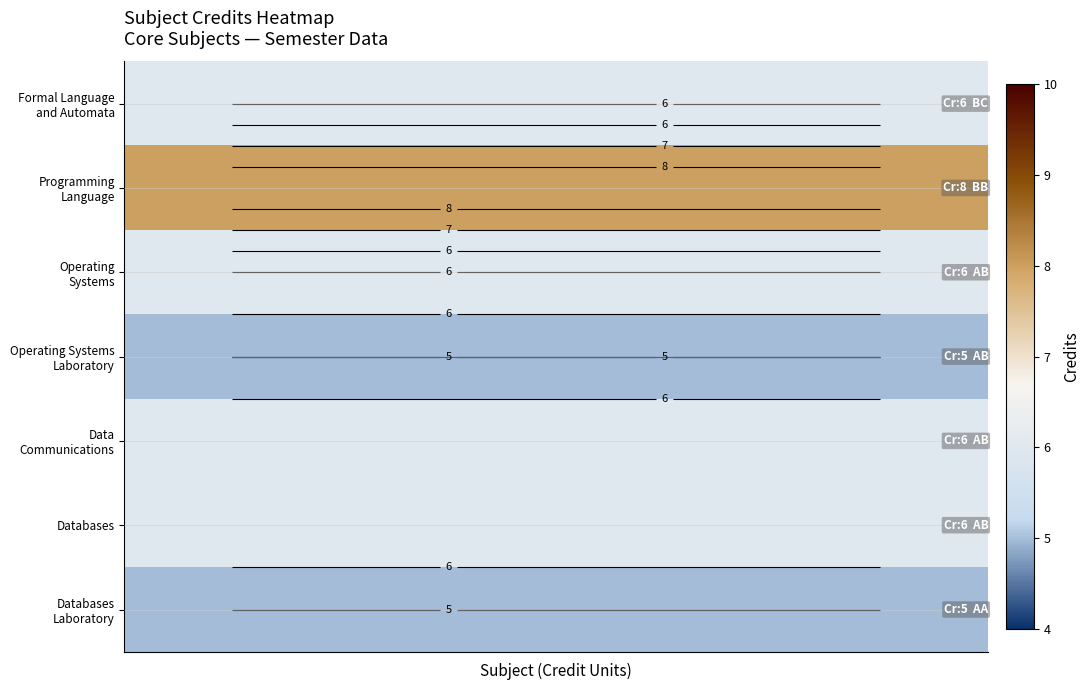

What is the minimum value shown in the chart?

5